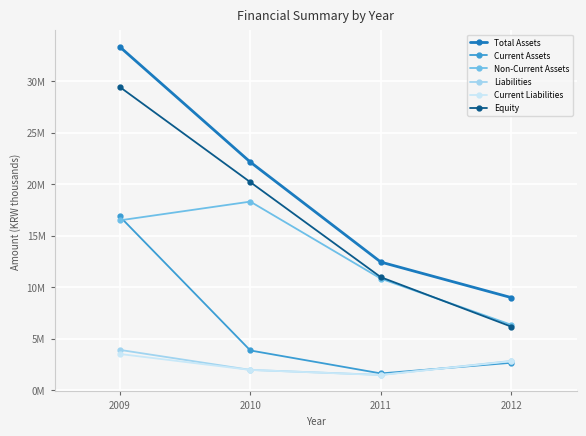

Which series has the largest total across all categories?

Total Assets